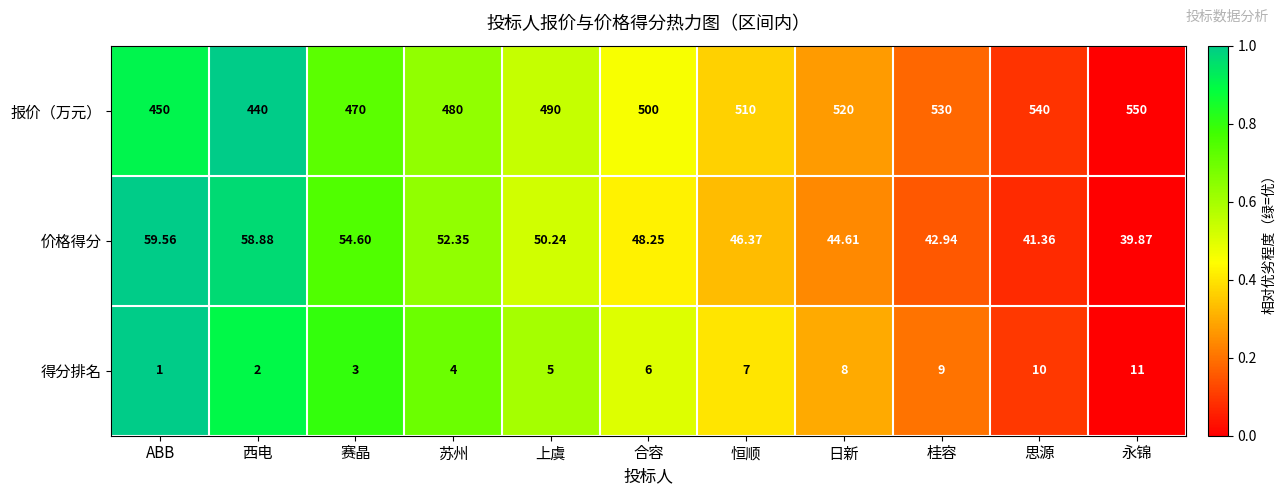

At which label is 价格得分 closest to 49?

合容